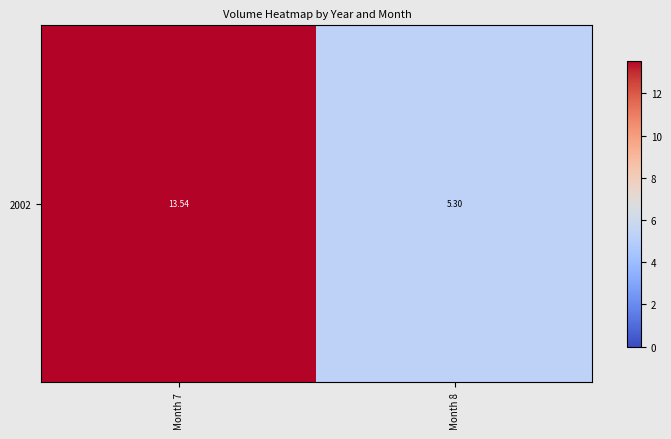

What is the change in value from Month 7 to Month 8?

-8.2